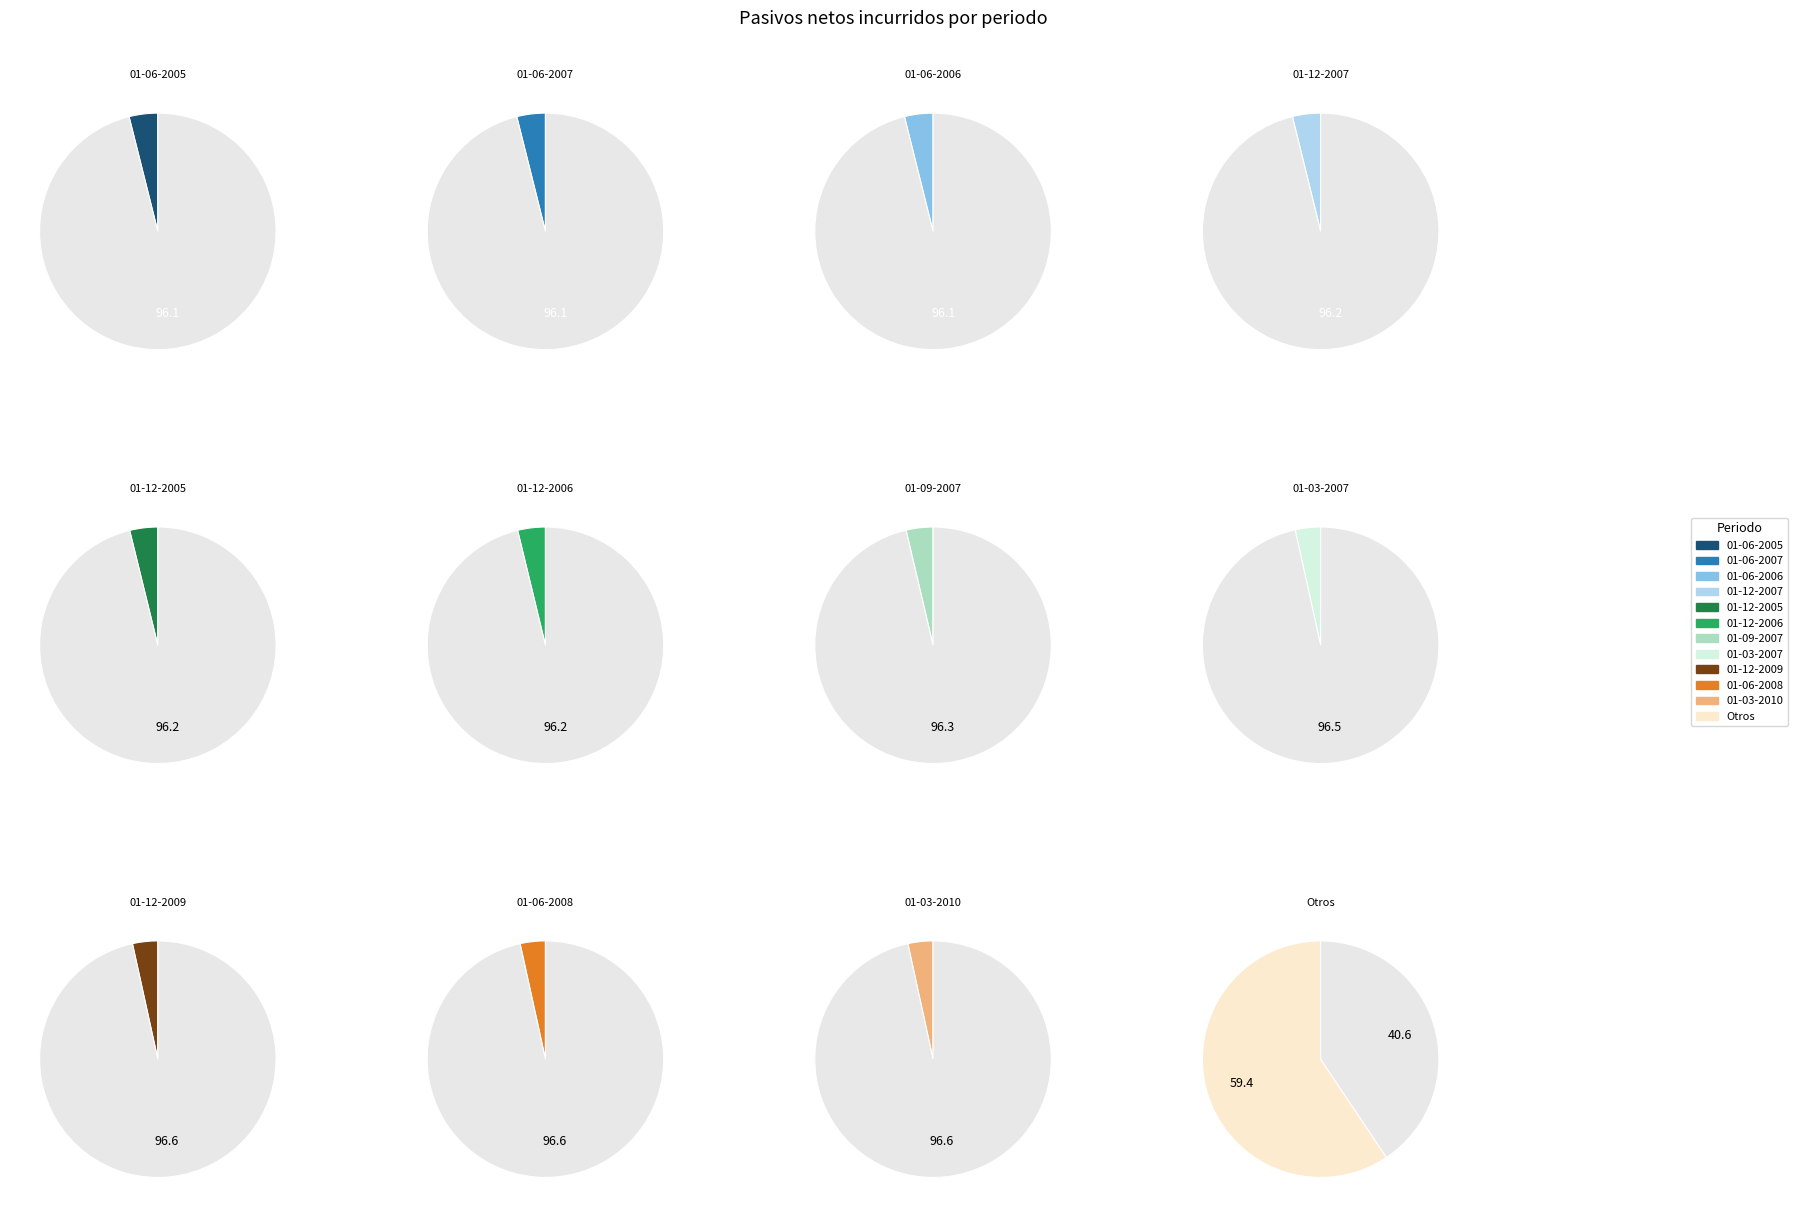

Does any single category account for the majority?

No